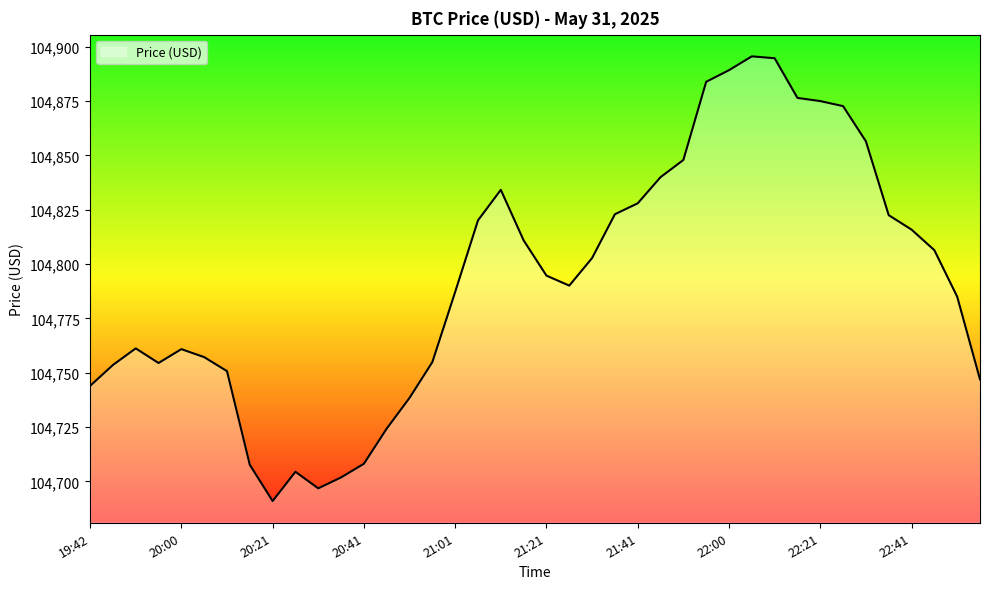

How many lines are shown in the chart?

1